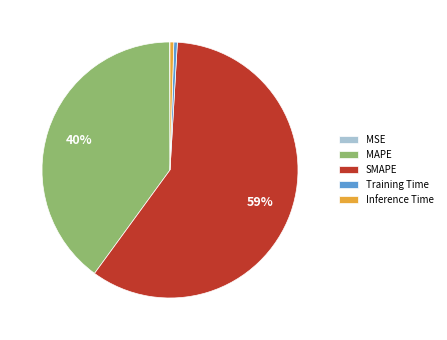

The SMAPE slice represents 68% of the pie. True or false?

False